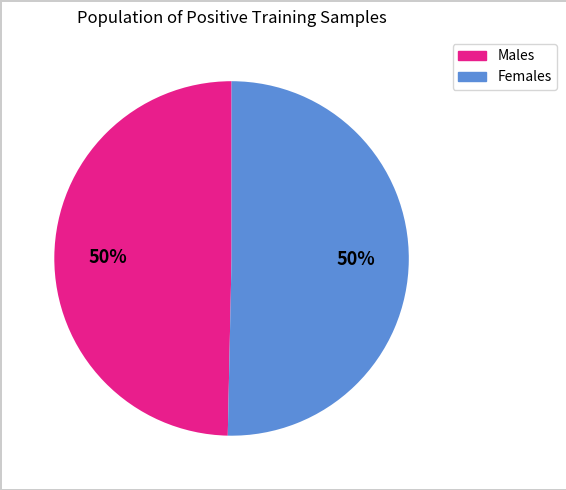

To the nearest percent, what is the average slice percentage?

50%